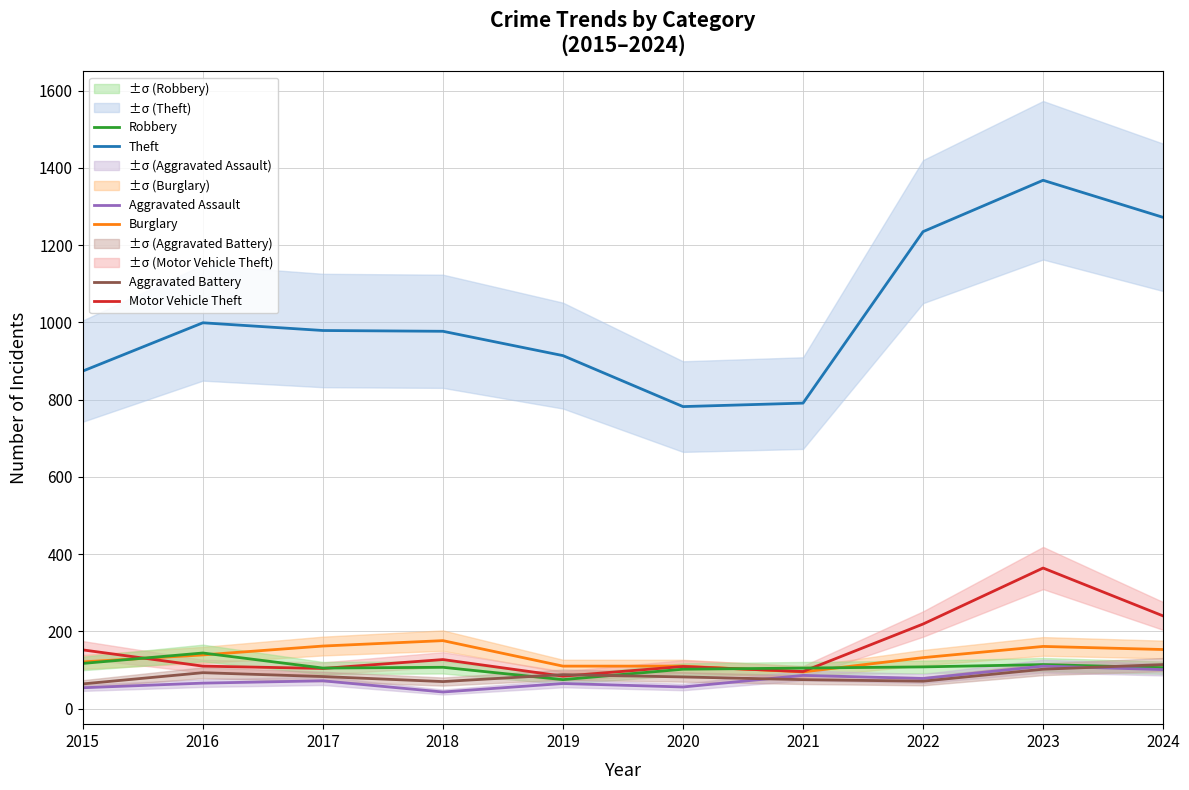

How many interior local valleys does the Robbery series have?

2